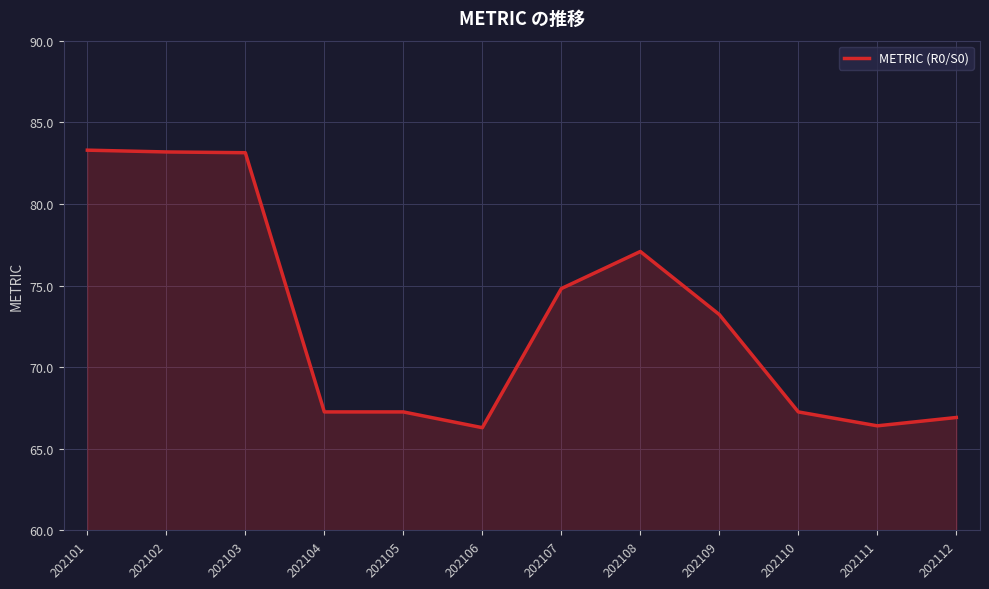

Approximately how many times larger is the value at 202103 compared to 202109?

1.1